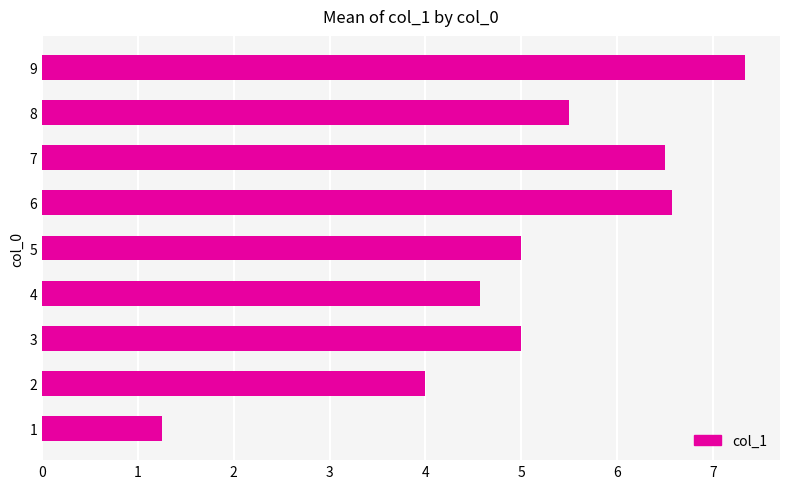

True or false: the data shows 3.3 at 4.

False